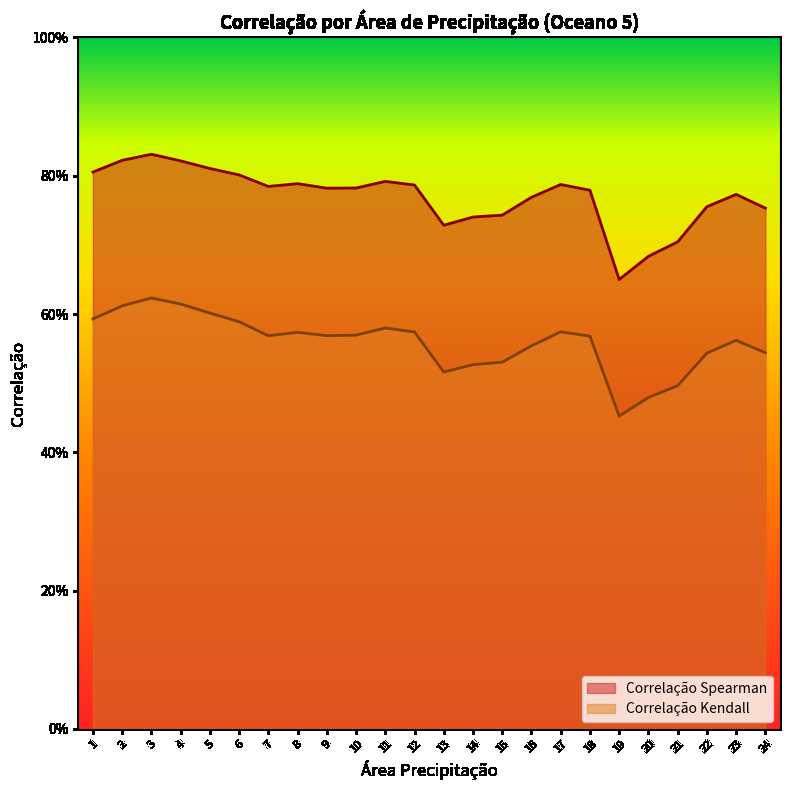

True or false: Correlação Kendall has a value of 0.8 at 21.

False